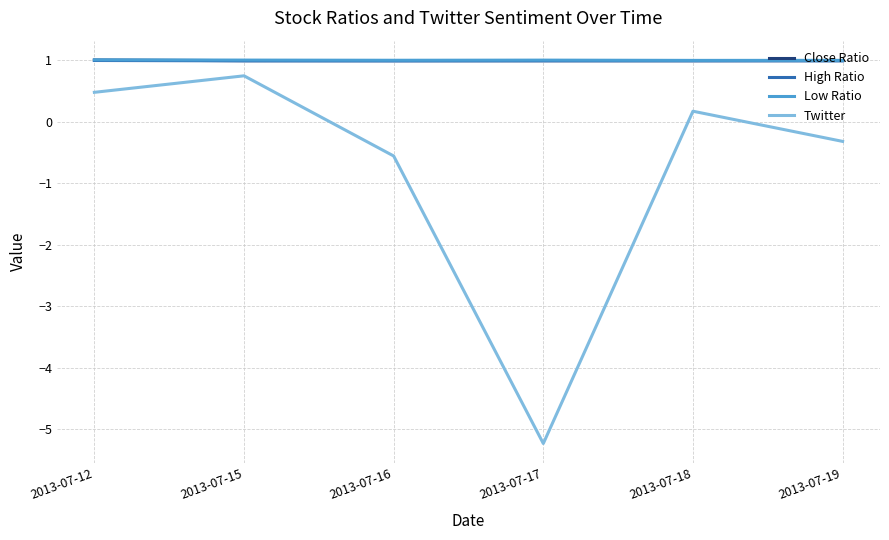

What is the lowest value of the Low Ratio series?

1.0